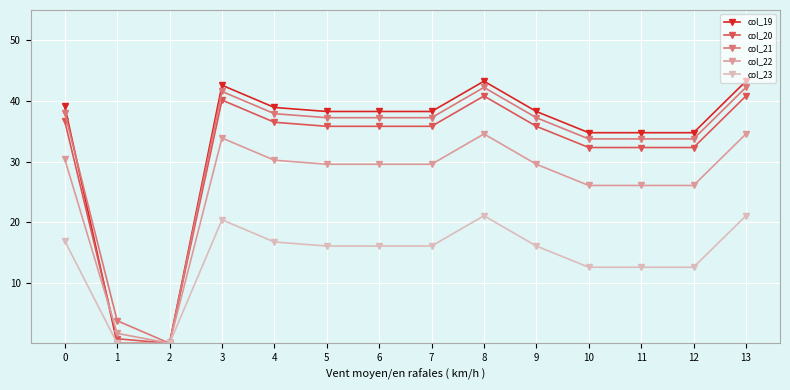

At which category does col_22 reach its first local valley?

2